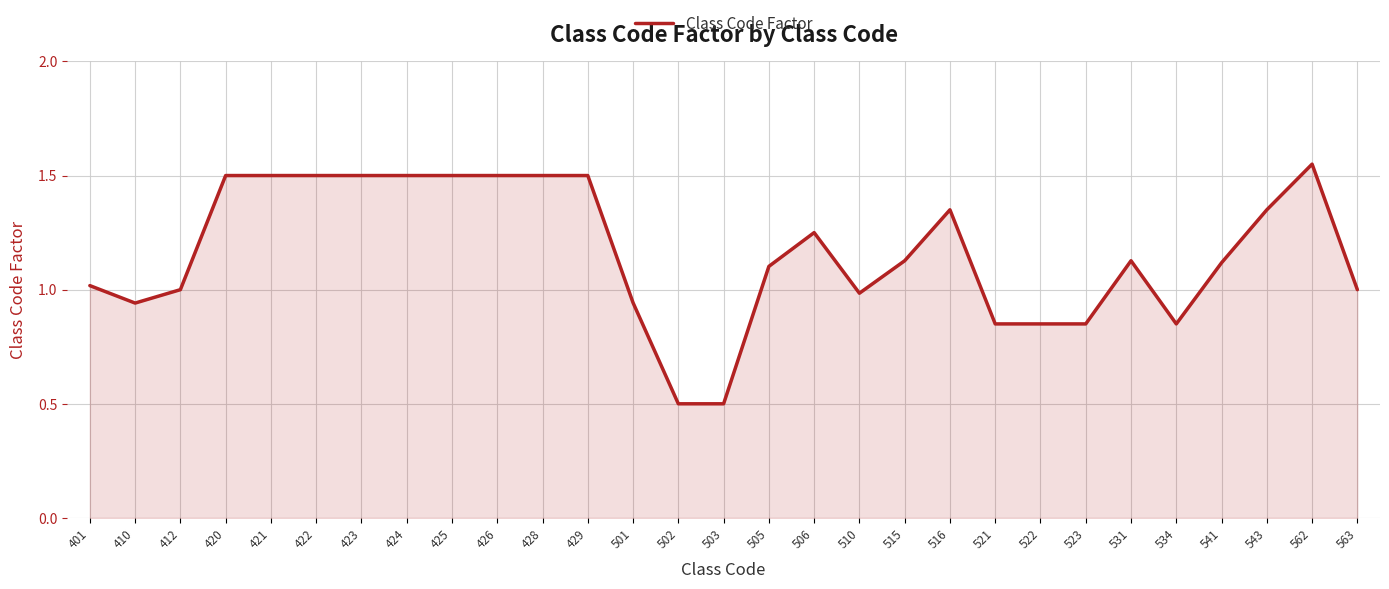

Which label corresponds to the largest value in the chart?

562